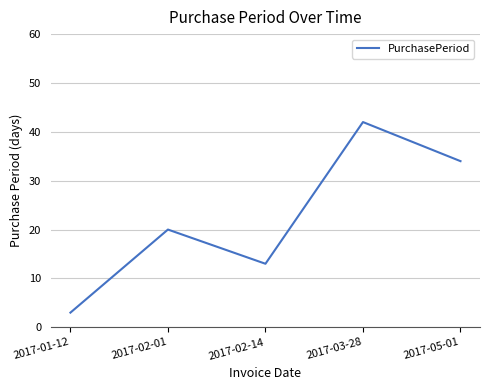

Read the value at 2017-02-14, to the nearest 10.

10